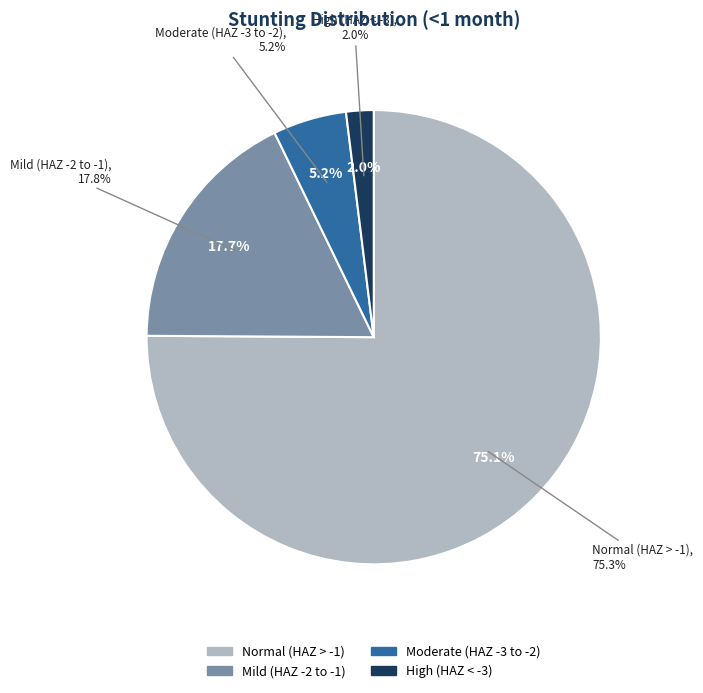

What is the smallest slice in the pie chart?

High (HAZ-score between < -3)